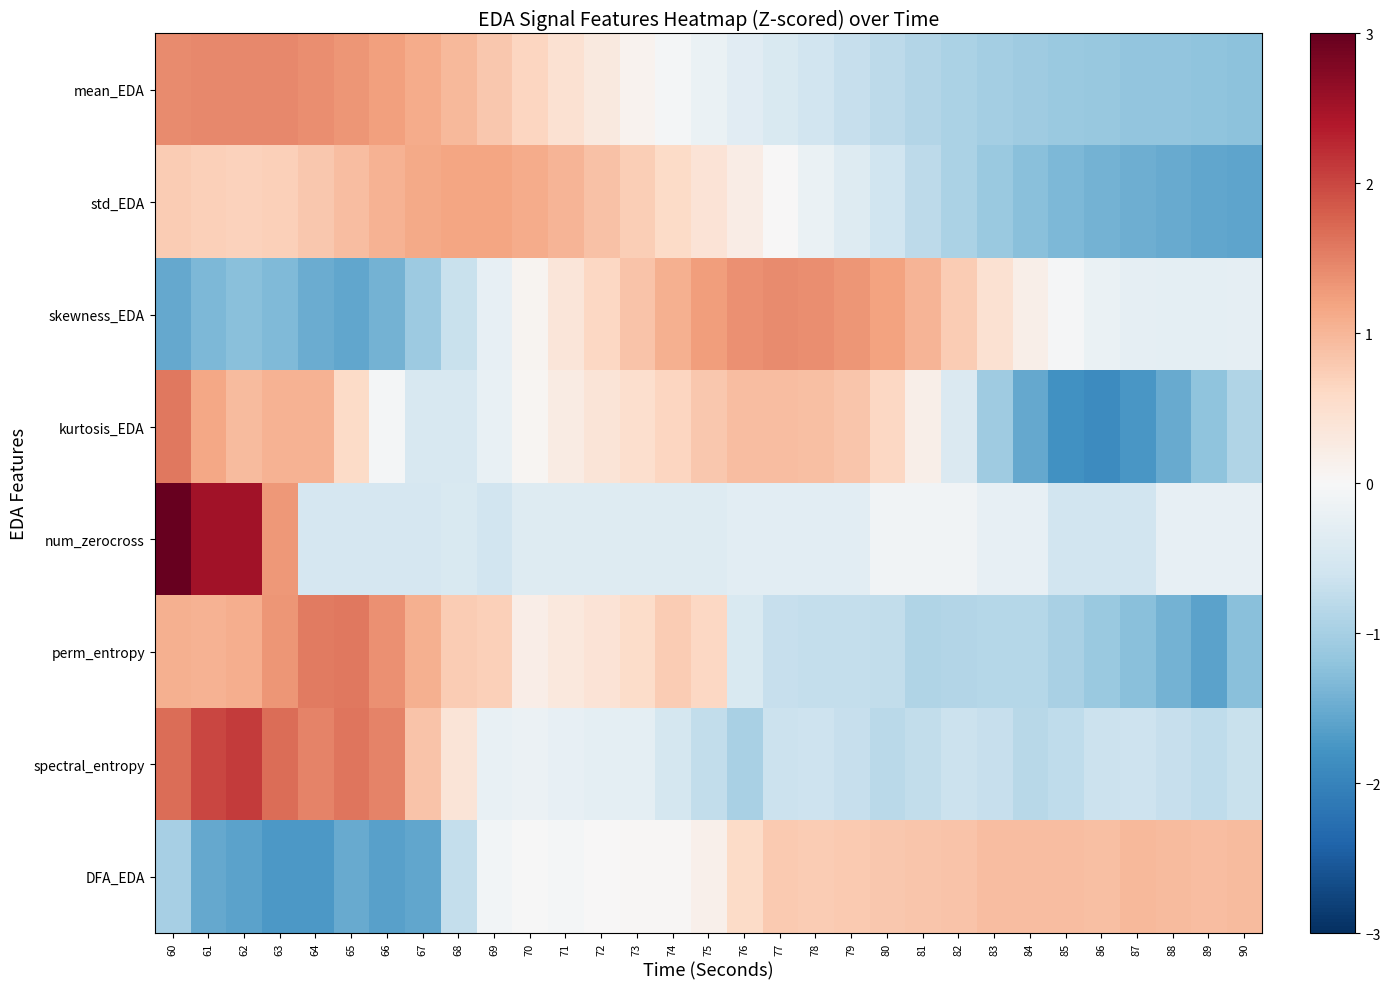

Reading left to right, list all the values displayed in this chart.

mean_EDA: 60=1.4	61=1.4	62=1.4	63=1.4	64=1.4	65=1.3	66=1.2	67=1.1	68=1.0	69=0.8	70=0.6	71=0.5	72=0.3	73=0.1	74=-0.0	75=-0.2	76=-0.3	77=-0.5	78=-0.6	79=-0.7	80=-0.8	81=-0.9	82=-1.0	83=-1.0	84=-1.1	85=-1.1	86=-1.1	87=-1.2	88=-1.2	89=-1.2	90=-1.2
std_EDA: 60=0.8	61=0.7	62=0.7	63=0.7	64=0.8	65=0.9	66=1.0	67=1.1	68=1.2	69=1.2	70=1.1	71=1.0	72=0.9	73=0.7	74=0.6	75=0.4	76=0.2	77=0.0	78=-0.2	79=-0.4	80=-0.6	81=-0.8	82=-1.0	83=-1.1	84=-1.2	85=-1.3	86=-1.4	87=-1.5	88=-1.5	89=-1.6	90=-1.6
skewness_EDA: 60=-1.5	61=-1.4	62=-1.3	63=-1.3	64=-1.5	65=-1.6	66=-1.4	67=-1.1	68=-0.7	69=-0.3	70=0.1	71=0.4	72=0.6	73=0.8	74=1.1	75=1.2	76=1.4	77=1.4	78=1.4	79=1.3	80=1.2	81=1.0	82=0.8	83=0.5	84=0.2	85=-0.0	86=-0.2	87=-0.3	88=-0.3	89=-0.3	90=-0.3
kurtosis_EDA: 60=1.6	61=1.2	62=0.9	63=1.0	64=1.0	65=0.6	66=-0.1	67=-0.5	68=-0.5	69=-0.2	70=0.0	71=0.2	72=0.4	73=0.5	74=0.6	75=0.8	76=0.9	77=0.9	78=0.9	79=0.8	80=0.6	81=0.2	82=-0.4	83=-1.1	84=-1.5	85=-1.8	86=-1.9	87=-1.8	88=-1.5	89=-1.2	90=-0.9
num_zerocross: 60=3.5	61=2.5	62=2.5	63=1.3	64=-0.5	65=-0.5	66=-0.5	67=-0.5	68=-0.4	69=-0.6	70=-0.4	71=-0.4	72=-0.4	73=-0.4	74=-0.4	75=-0.4	76=-0.3	77=-0.3	78=-0.3	79=-0.3	80=-0.1	81=-0.1	82=-0.1	83=-0.2	84=-0.2	85=-0.6	86=-0.6	87=-0.6	88=-0.2	89=-0.2	90=-0.2
perm_entropy: 60=1.1	61=1.0	62=1.1	63=1.3	64=1.6	65=1.6	66=1.4	67=1.1	68=0.8	69=0.7	70=0.2	71=0.3	72=0.4	73=0.5	74=0.8	75=0.6	76=-0.5	77=-0.7	78=-0.7	79=-0.7	80=-0.7	81=-0.9	82=-0.9	83=-0.9	84=-0.9	85=-1.0	86=-1.1	87=-1.3	88=-1.4	89=-1.6	90=-1.2
spectral_entropy: 60=1.7	61=2.0	62=2.1	63=1.7	64=1.5	65=1.6	66=1.5	67=0.9	68=0.4	69=-0.2	70=-0.2	71=-0.3	72=-0.3	73=-0.3	74=-0.5	75=-0.7	76=-1.0	77=-0.6	78=-0.6	79=-0.7	80=-0.8	81=-0.7	82=-0.6	83=-0.7	84=-0.8	85=-0.8	86=-0.6	87=-0.6	88=-0.7	89=-0.8	90=-0.7
DFA_EDA: 60=-1.0	61=-1.5	62=-1.6	63=-1.7	64=-1.7	65=-1.5	66=-1.6	67=-1.6	68=-0.7	69=-0.1	70=-0.0	71=-0.0	72=0.0	73=0.0	74=0.0	75=0.1	76=0.6	77=0.8	78=0.8	79=0.8	80=0.8	81=0.8	82=0.9	83=0.9	84=0.9	85=0.9	86=0.9	87=1.0	88=1.0	89=0.9	90=1.0